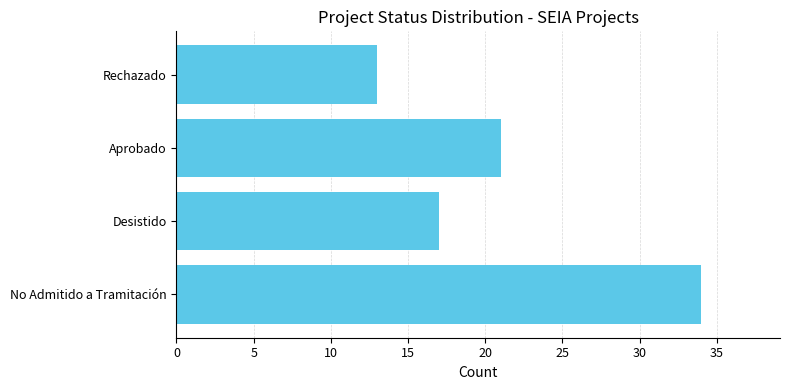

What is the change in value from Desistido to Aprobado?

+4